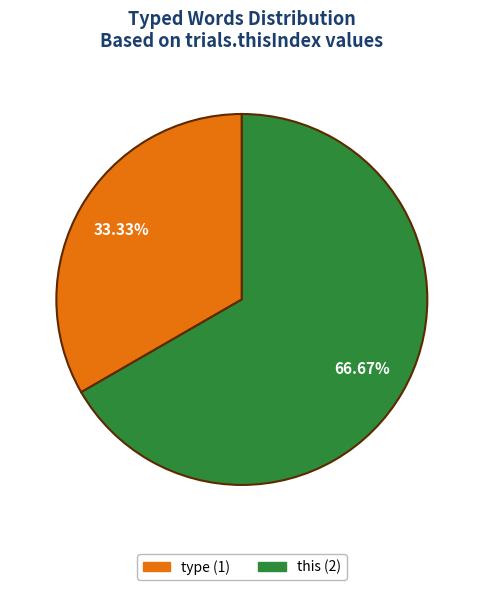

How many slices are in this pie chart?

2